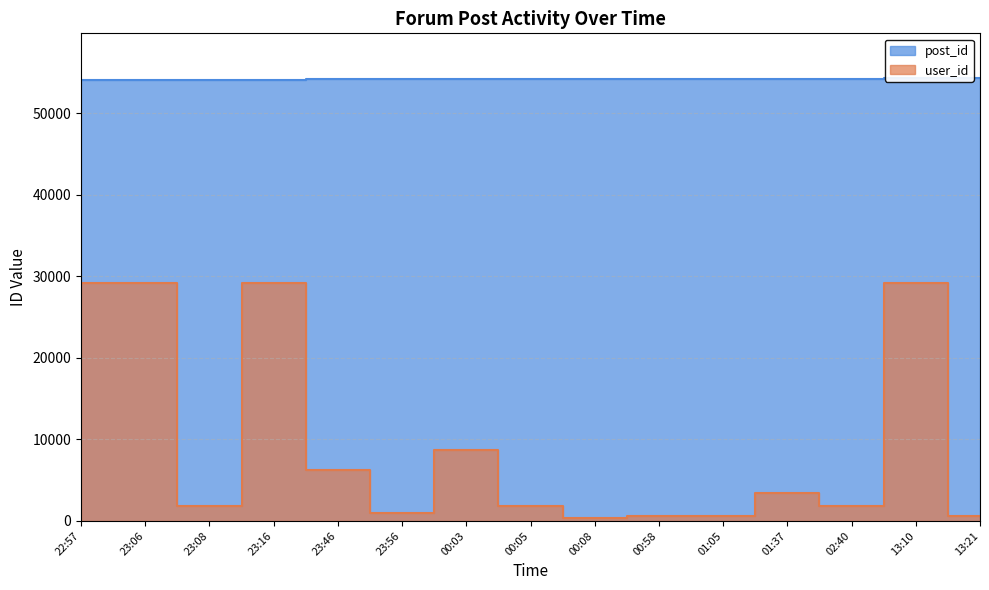

What is the maximum value for post_id?

54393